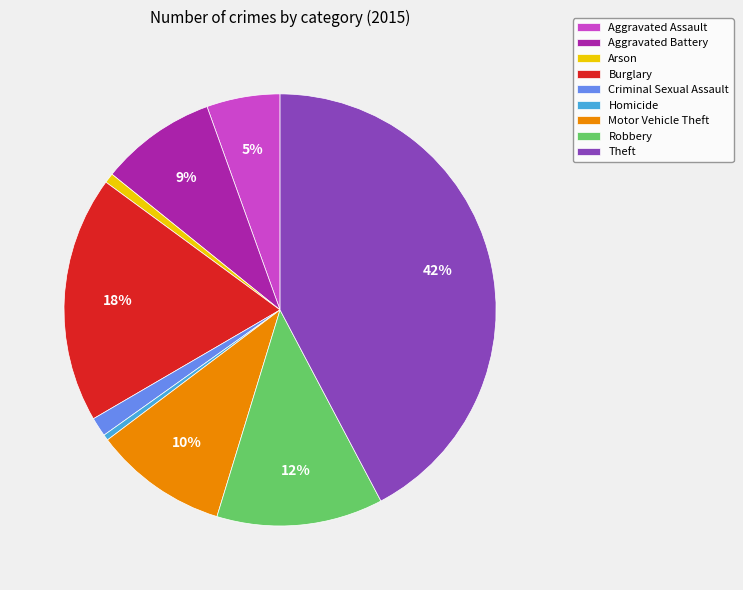

To the nearest percent, what is the average slice percentage?

11%